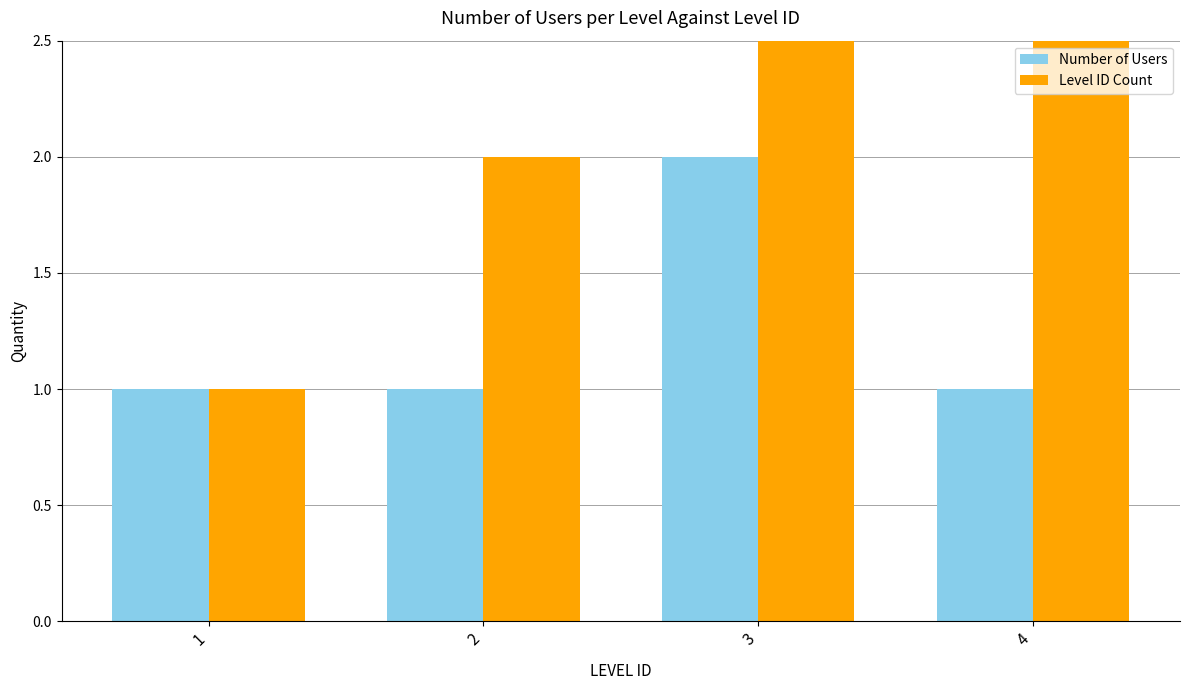

How many bars are there in total?

8